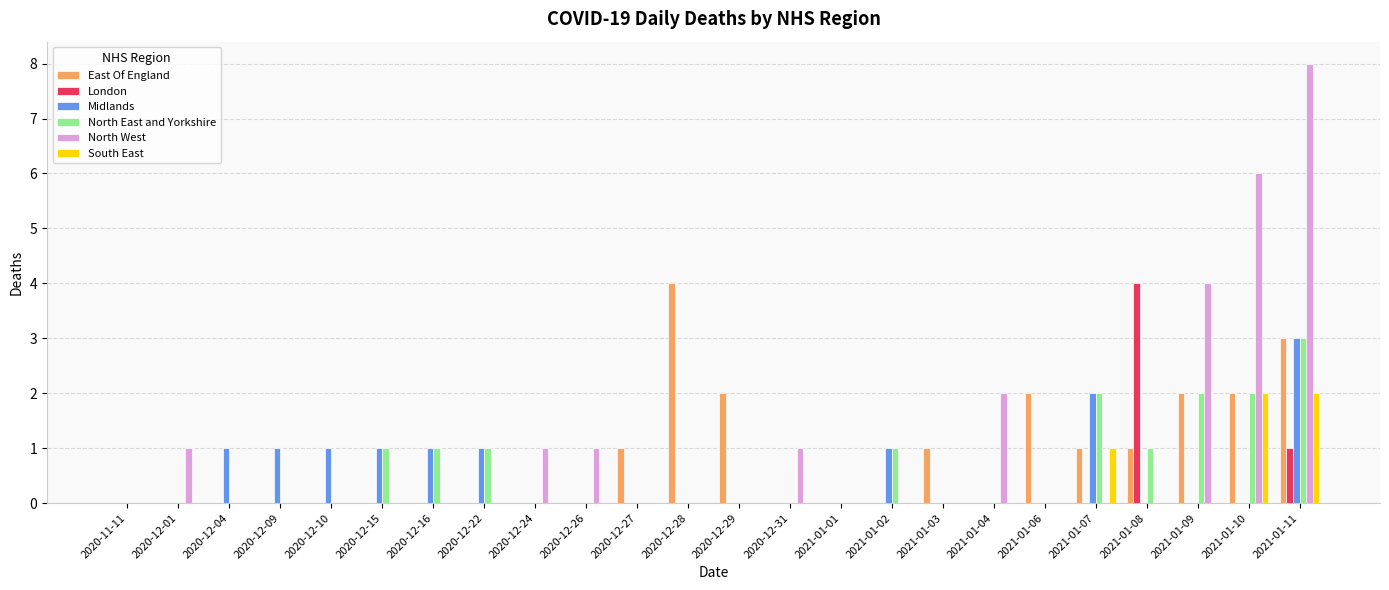

Reading left to right, extract all data points from this chart.

East Of England: 0	0	0	0	0	0	0	0	0	0	1	4	2	0	0	0	1	0	2	1	1	2	2	3
London: 0	0	0	0	0	0	0	0	0	0	0	0	0	0	0	0	0	0	0	0	4	0	0	1
Midlands: 0	0	1	1	1	1	1	1	0	0	0	0	0	0	0	1	0	0	0	2	0	0	0	3
North East and Yorkshire: 0	0	0	0	0	1	1	1	0	0	0	0	0	0	0	1	0	0	0	2	1	2	2	3
North West: 0	1	0	0	0	0	0	0	1	1	0	0	0	1	0	0	0	2	0	0	0	4	6	8
South East: 0	0	0	0	0	0	0	0	0	0	0	0	0	0	0	0	0	0	0	1	0	0	2	2